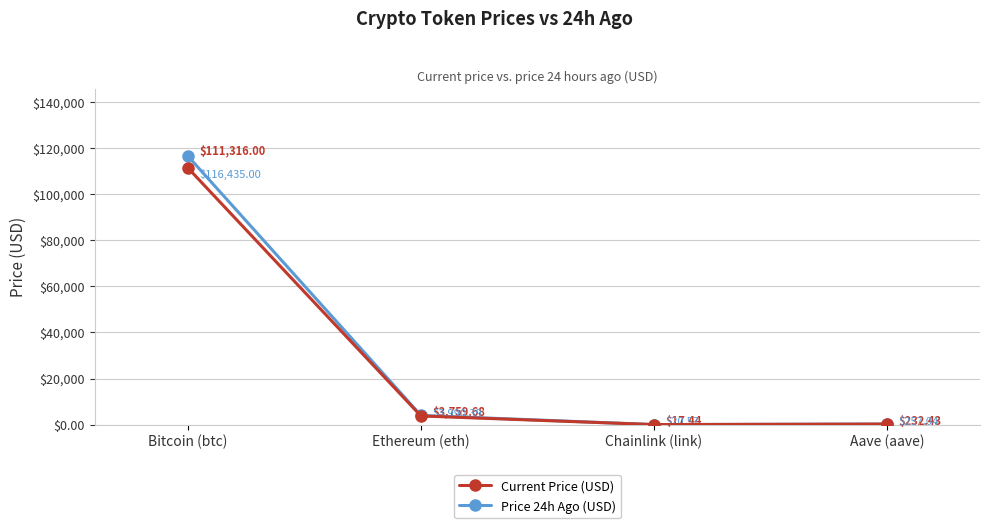

Count the number of data series in this chart.

2